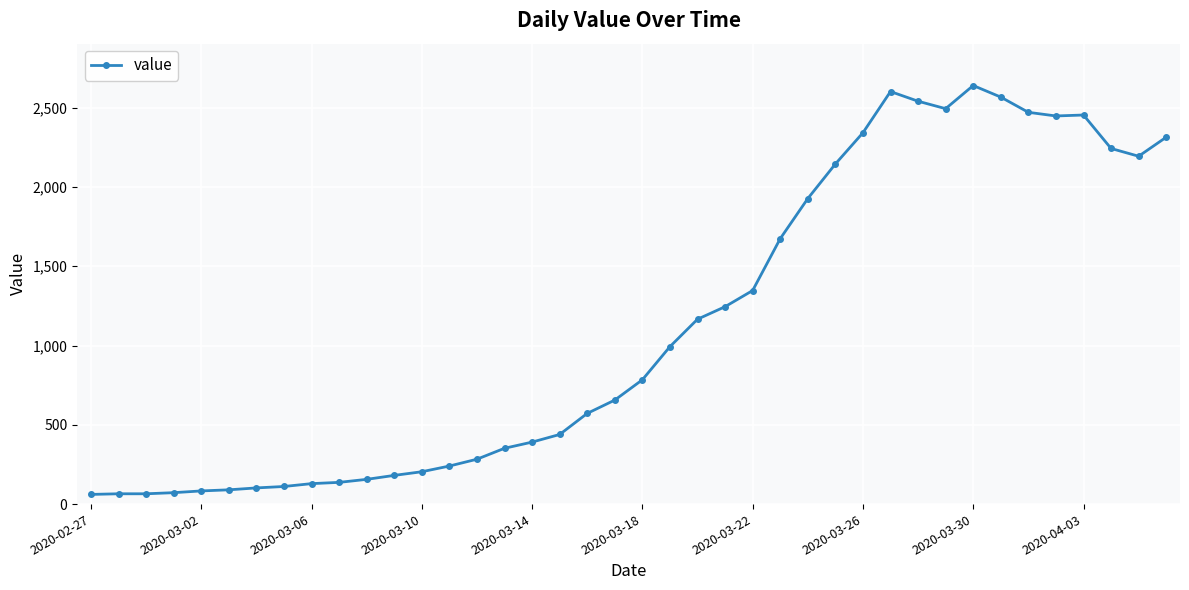

True or false: the data has more than 1 interior local peaks.

True